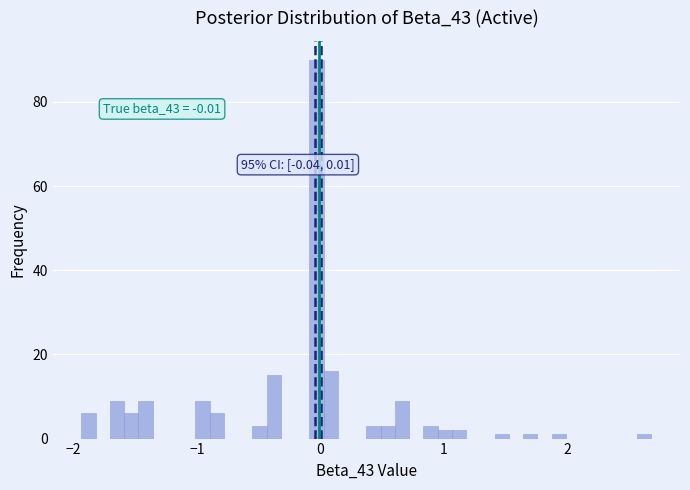

Around what value on the x-axis is the tallest bar? Give the approximate position of its centre, as read against the axis.

0.0